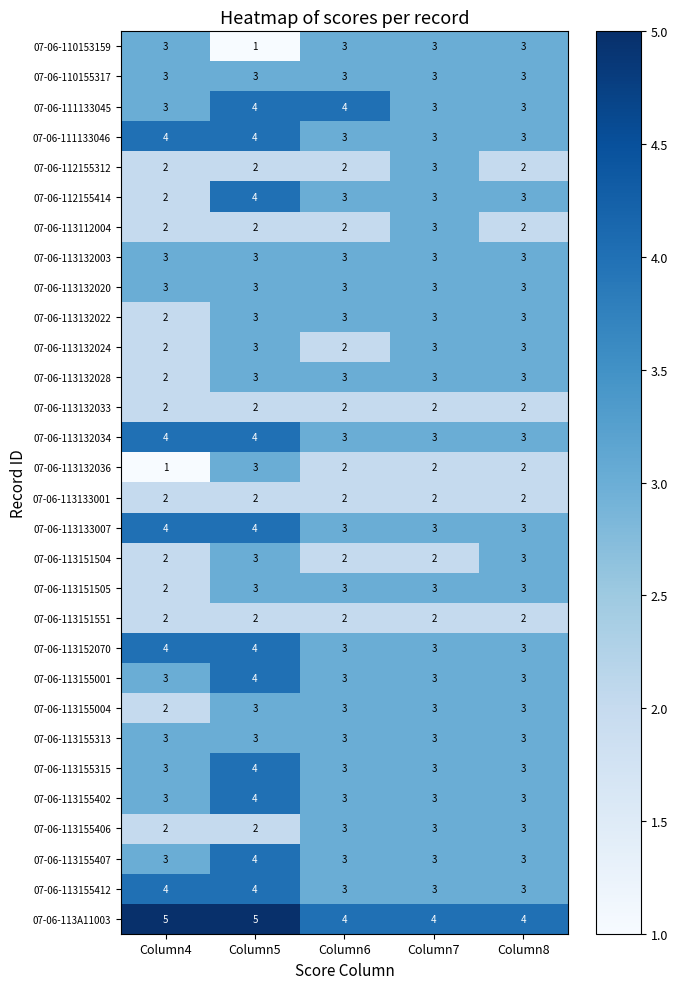

Count the 07-06-112155312 values in the range 2 to 3.

5